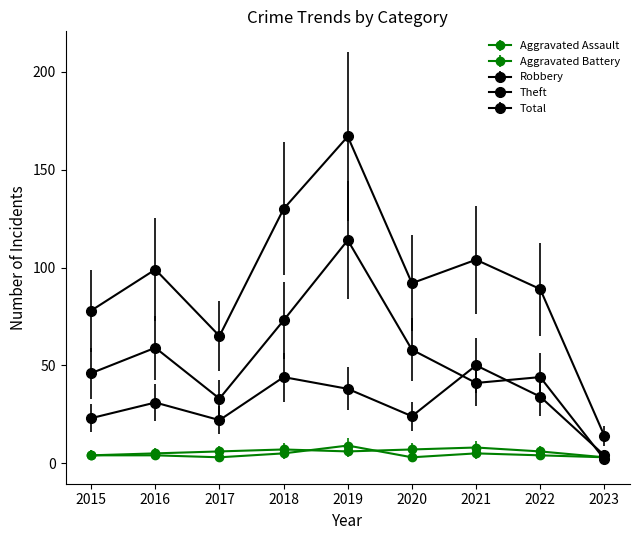

Does the chart have visible grid lines?

No